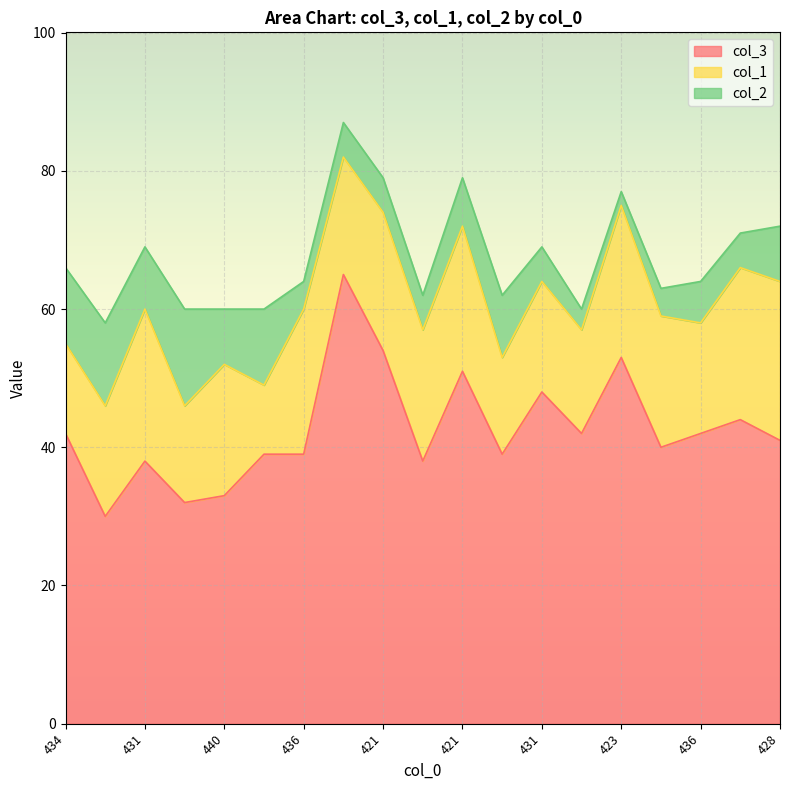

How many distinct data groups are displayed?

3